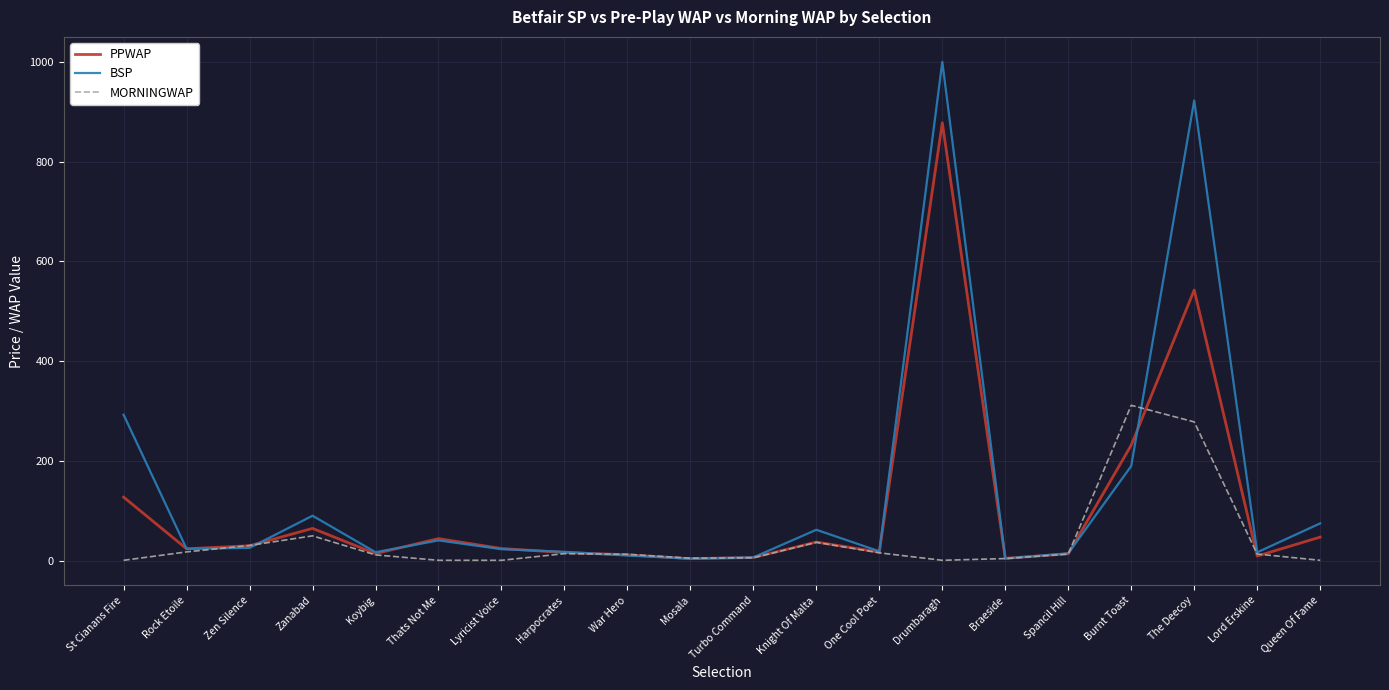

At which label does BSP first exceed 24?

St Cianans Fire